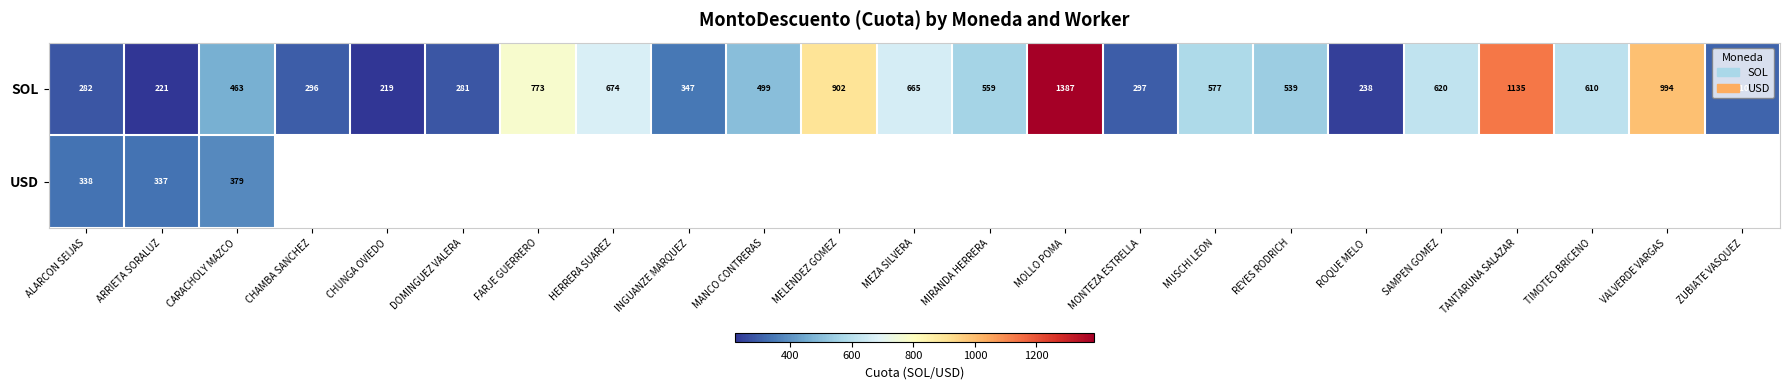

Rank the categories by SOL value from highest to lowest.

MOLLO POMA, TANTARUNA SALAZAR, VALVERDE VARGAS, MELENDEZ GOMEZ, FARJE GUERRERO, HERRERA SUAREZ, MEZA SILVERA, SAMPEN GOMEZ, TIMOTEO BRICENO, MUSCHI LEON, MIRANDA HERRERA, REYES RODRICH, MANCO CONTRERAS, CARACHOLY MAZCO, INGUANZE MARQUEZ, ZUBIATE VASQUEZ, MONTEZA ESTRELLA, CHAMBA SANCHEZ, ALARCON SEIJAS, DOMINGUEZ VALERA, ROQUE MELO, ARRIETA SORALUZ, CHUNGA OVIEDO